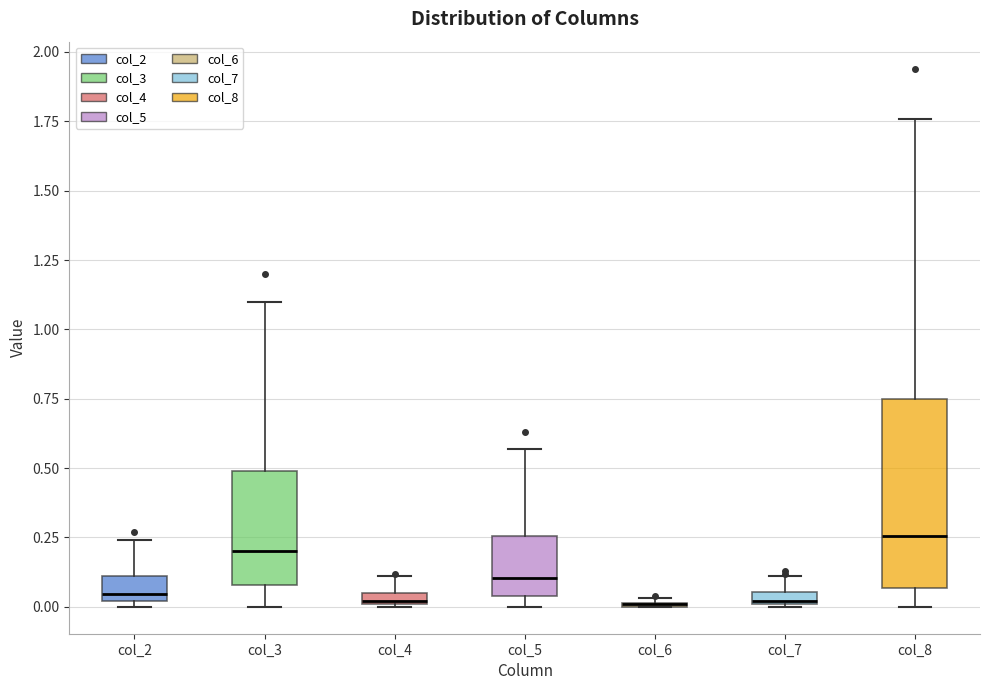

Where does the median line of the box for col_3 sit on the y-axis? The values are not printed on the chart, so give them approximately, as read against the axis.

0.20